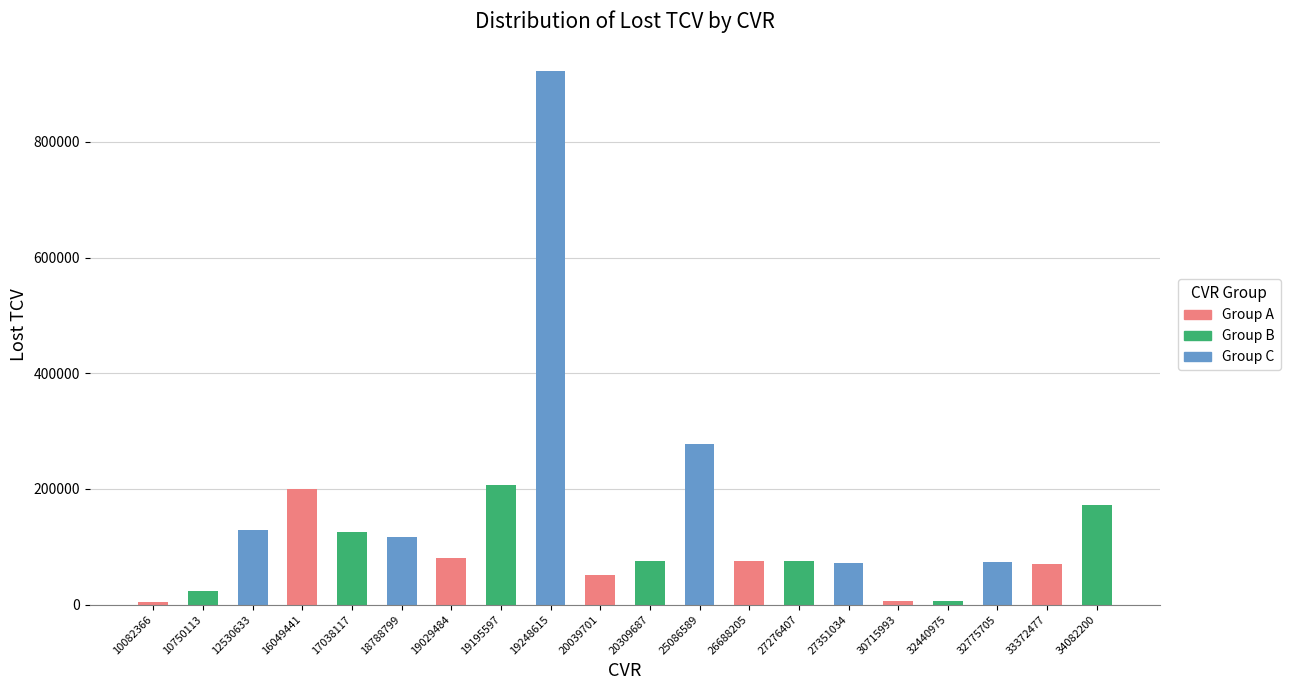

What is the sum of the values at 20309687 and 16049441?

275436.4